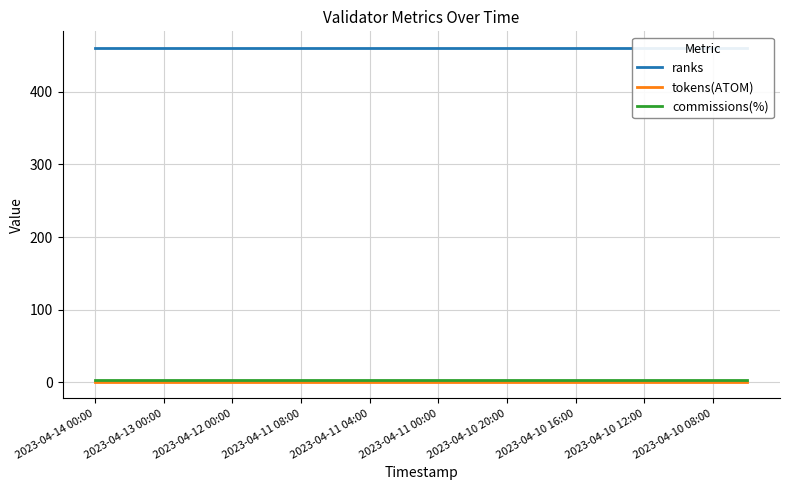

How many lines are shown in the chart?

3